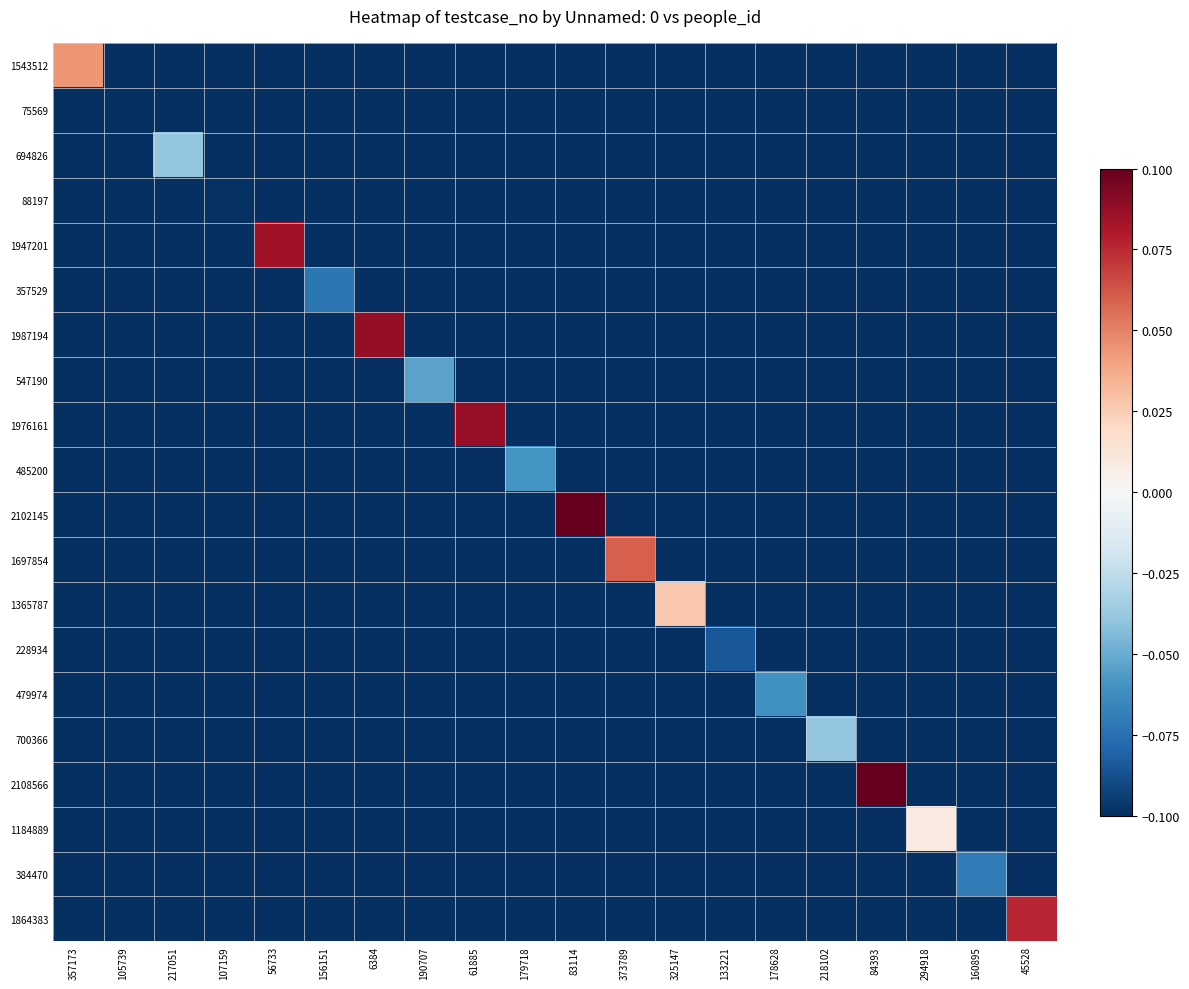

Reading left to right, extract all data points from this chart.

1543512: 357173=0.0	105739=-0.1	217051=-0.1	107159=-0.1	56733=-0.1	156151=-0.1	6384=-0.1	190707=-0.1	61885=-0.1	179718=-0.1	83114=-0.1	373789=-0.1	325147=-0.1	133221=-0.1	178628=-0.1	218102=-0.1	84393=-0.1	294918=-0.1	160895=-0.1	45528=-0.1
75569: 357173=-0.1	105739=-0.1	217051=-0.1	107159=-0.1	56733=-0.1	156151=-0.1	6384=-0.1	190707=-0.1	61885=-0.1	179718=-0.1	83114=-0.1	373789=-0.1	325147=-0.1	133221=-0.1	178628=-0.1	218102=-0.1	84393=-0.1	294918=-0.1	160895=-0.1	45528=-0.1
694826: 357173=-0.1	105739=-0.1	217051=-0.0	107159=-0.1	56733=-0.1	156151=-0.1	6384=-0.1	190707=-0.1	61885=-0.1	179718=-0.1	83114=-0.1	373789=-0.1	325147=-0.1	133221=-0.1	178628=-0.1	218102=-0.1	84393=-0.1	294918=-0.1	160895=-0.1	45528=-0.1
88197: 357173=-0.1	105739=-0.1	217051=-0.1	107159=-0.1	56733=-0.1	156151=-0.1	6384=-0.1	190707=-0.1	61885=-0.1	179718=-0.1	83114=-0.1	373789=-0.1	325147=-0.1	133221=-0.1	178628=-0.1	218102=-0.1	84393=-0.1	294918=-0.1	160895=-0.1	45528=-0.1
1947201: 357173=-0.1	105739=-0.1	217051=-0.1	107159=-0.1	56733=0.1	156151=-0.1	6384=-0.1	190707=-0.1	61885=-0.1	179718=-0.1	83114=-0.1	373789=-0.1	325147=-0.1	133221=-0.1	178628=-0.1	218102=-0.1	84393=-0.1	294918=-0.1	160895=-0.1	45528=-0.1
357529: 357173=-0.1	105739=-0.1	217051=-0.1	107159=-0.1	56733=-0.1	156151=-0.1	6384=-0.1	190707=-0.1	61885=-0.1	179718=-0.1	83114=-0.1	373789=-0.1	325147=-0.1	133221=-0.1	178628=-0.1	218102=-0.1	84393=-0.1	294918=-0.1	160895=-0.1	45528=-0.1
1987194: 357173=-0.1	105739=-0.1	217051=-0.1	107159=-0.1	56733=-0.1	156151=-0.1	6384=0.1	190707=-0.1	61885=-0.1	179718=-0.1	83114=-0.1	373789=-0.1	325147=-0.1	133221=-0.1	178628=-0.1	218102=-0.1	84393=-0.1	294918=-0.1	160895=-0.1	45528=-0.1
547190: 357173=-0.1	105739=-0.1	217051=-0.1	107159=-0.1	56733=-0.1	156151=-0.1	6384=-0.1	190707=-0.1	61885=-0.1	179718=-0.1	83114=-0.1	373789=-0.1	325147=-0.1	133221=-0.1	178628=-0.1	218102=-0.1	84393=-0.1	294918=-0.1	160895=-0.1	45528=-0.1
1976161: 357173=-0.1	105739=-0.1	217051=-0.1	107159=-0.1	56733=-0.1	156151=-0.1	6384=-0.1	190707=-0.1	61885=0.1	179718=-0.1	83114=-0.1	373789=-0.1	325147=-0.1	133221=-0.1	178628=-0.1	218102=-0.1	84393=-0.1	294918=-0.1	160895=-0.1	45528=-0.1
485200: 357173=-0.1	105739=-0.1	217051=-0.1	107159=-0.1	56733=-0.1	156151=-0.1	6384=-0.1	190707=-0.1	61885=-0.1	179718=-0.1	83114=-0.1	373789=-0.1	325147=-0.1	133221=-0.1	178628=-0.1	218102=-0.1	84393=-0.1	294918=-0.1	160895=-0.1	45528=-0.1
2102145: 357173=-0.1	105739=-0.1	217051=-0.1	107159=-0.1	56733=-0.1	156151=-0.1	6384=-0.1	190707=-0.1	61885=-0.1	179718=-0.1	83114=0.1	373789=-0.1	325147=-0.1	133221=-0.1	178628=-0.1	218102=-0.1	84393=-0.1	294918=-0.1	160895=-0.1	45528=-0.1
1697854: 357173=-0.1	105739=-0.1	217051=-0.1	107159=-0.1	56733=-0.1	156151=-0.1	6384=-0.1	190707=-0.1	61885=-0.1	179718=-0.1	83114=-0.1	373789=0.1	325147=-0.1	133221=-0.1	178628=-0.1	218102=-0.1	84393=-0.1	294918=-0.1	160895=-0.1	45528=-0.1
1365787: 357173=-0.1	105739=-0.1	217051=-0.1	107159=-0.1	56733=-0.1	156151=-0.1	6384=-0.1	190707=-0.1	61885=-0.1	179718=-0.1	83114=-0.1	373789=-0.1	325147=0.0	133221=-0.1	178628=-0.1	218102=-0.1	84393=-0.1	294918=-0.1	160895=-0.1	45528=-0.1
228934: 357173=-0.1	105739=-0.1	217051=-0.1	107159=-0.1	56733=-0.1	156151=-0.1	6384=-0.1	190707=-0.1	61885=-0.1	179718=-0.1	83114=-0.1	373789=-0.1	325147=-0.1	133221=-0.1	178628=-0.1	218102=-0.1	84393=-0.1	294918=-0.1	160895=-0.1	45528=-0.1
479974: 357173=-0.1	105739=-0.1	217051=-0.1	107159=-0.1	56733=-0.1	156151=-0.1	6384=-0.1	190707=-0.1	61885=-0.1	179718=-0.1	83114=-0.1	373789=-0.1	325147=-0.1	133221=-0.1	178628=-0.1	218102=-0.1	84393=-0.1	294918=-0.1	160895=-0.1	45528=-0.1
700366: 357173=-0.1	105739=-0.1	217051=-0.1	107159=-0.1	56733=-0.1	156151=-0.1	6384=-0.1	190707=-0.1	61885=-0.1	179718=-0.1	83114=-0.1	373789=-0.1	325147=-0.1	133221=-0.1	178628=-0.1	218102=-0.0	84393=-0.1	294918=-0.1	160895=-0.1	45528=-0.1
2108566: 357173=-0.1	105739=-0.1	217051=-0.1	107159=-0.1	56733=-0.1	156151=-0.1	6384=-0.1	190707=-0.1	61885=-0.1	179718=-0.1	83114=-0.1	373789=-0.1	325147=-0.1	133221=-0.1	178628=-0.1	218102=-0.1	84393=0.1	294918=-0.1	160895=-0.1	45528=-0.1
1184889: 357173=-0.1	105739=-0.1	217051=-0.1	107159=-0.1	56733=-0.1	156151=-0.1	6384=-0.1	190707=-0.1	61885=-0.1	179718=-0.1	83114=-0.1	373789=-0.1	325147=-0.1	133221=-0.1	178628=-0.1	218102=-0.1	84393=-0.1	294918=0.0	160895=-0.1	45528=-0.1
384470: 357173=-0.1	105739=-0.1	217051=-0.1	107159=-0.1	56733=-0.1	156151=-0.1	6384=-0.1	190707=-0.1	61885=-0.1	179718=-0.1	83114=-0.1	373789=-0.1	325147=-0.1	133221=-0.1	178628=-0.1	218102=-0.1	84393=-0.1	294918=-0.1	160895=-0.1	45528=-0.1
1864383: 357173=-0.1	105739=-0.1	217051=-0.1	107159=-0.1	56733=-0.1	156151=-0.1	6384=-0.1	190707=-0.1	61885=-0.1	179718=-0.1	83114=-0.1	373789=-0.1	325147=-0.1	133221=-0.1	178628=-0.1	218102=-0.1	84393=-0.1	294918=-0.1	160895=-0.1	45528=0.1